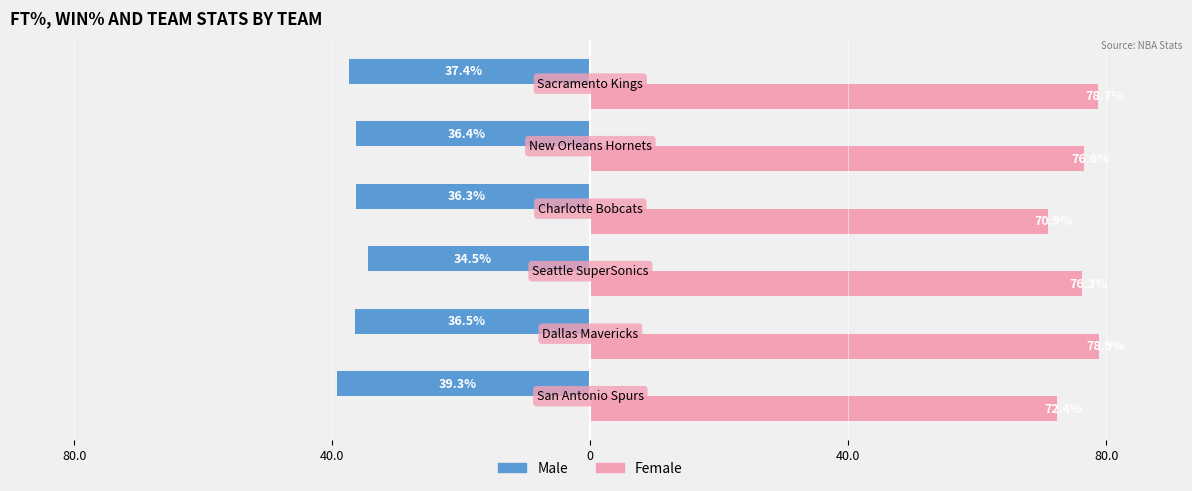

What are all the series names shown in the legend?

Male, Female